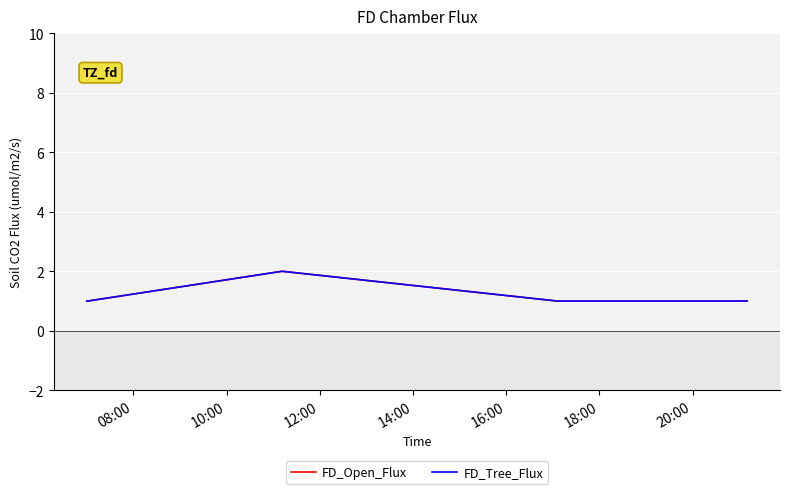

What is the difference between the maximum and minimum values in the FD_Open_Flux series?

1